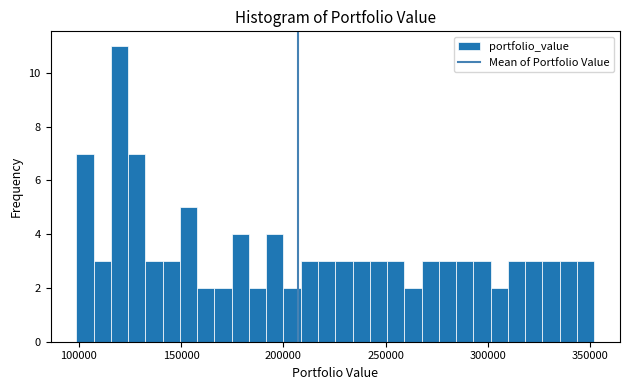

Around what value on the x-axis is the tallest bar? Give the approximate position of its centre, as read against the axis.

120000